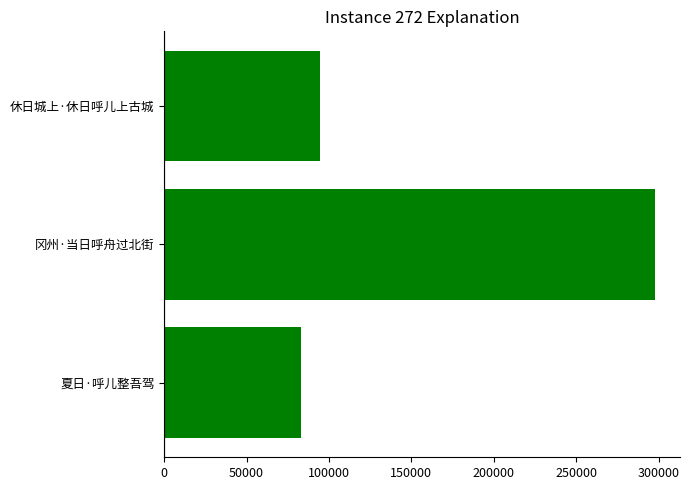

What is the difference between the maximum and minimum values?

215124